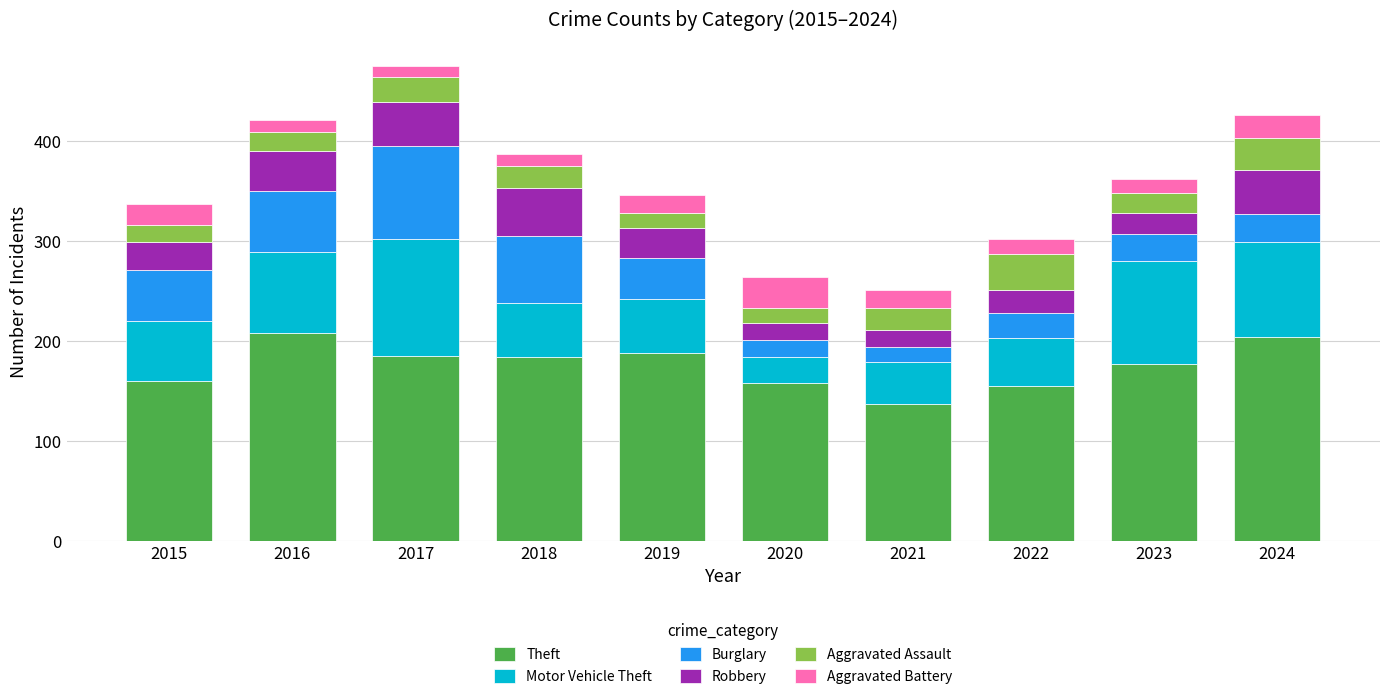

The Theft series shows 204 at 2024. True or false?

True